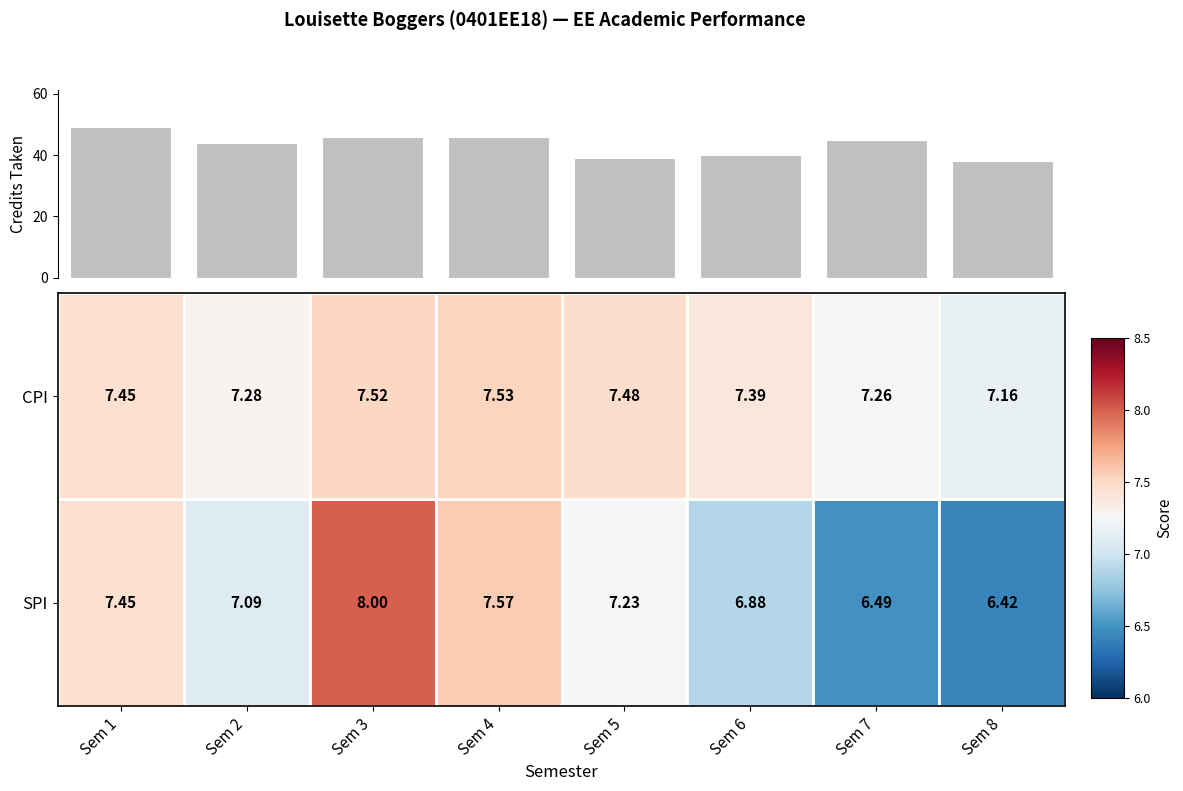

What is the sum of all values?

347